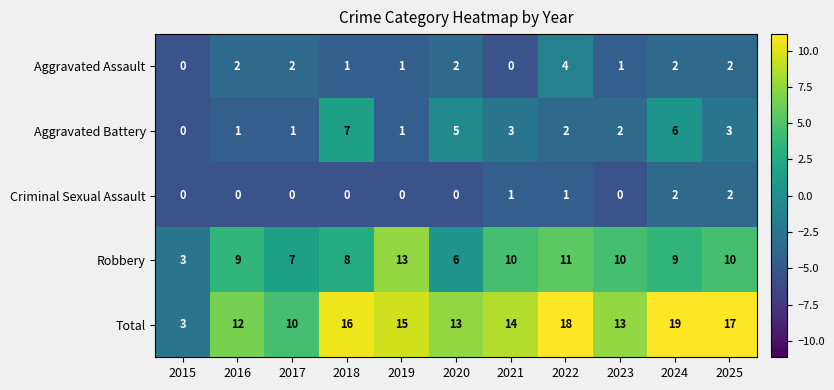

How many distinct data groups are displayed?

5